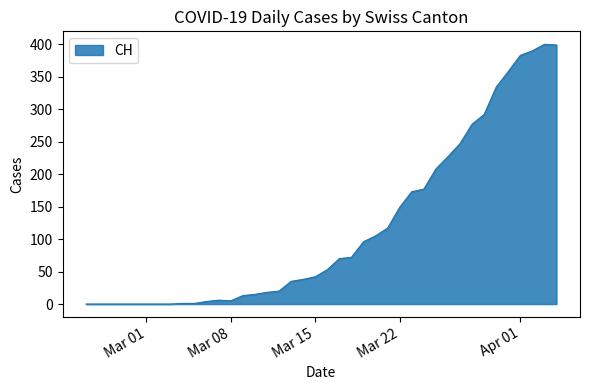

What is the maximum value shown in the chart?

400